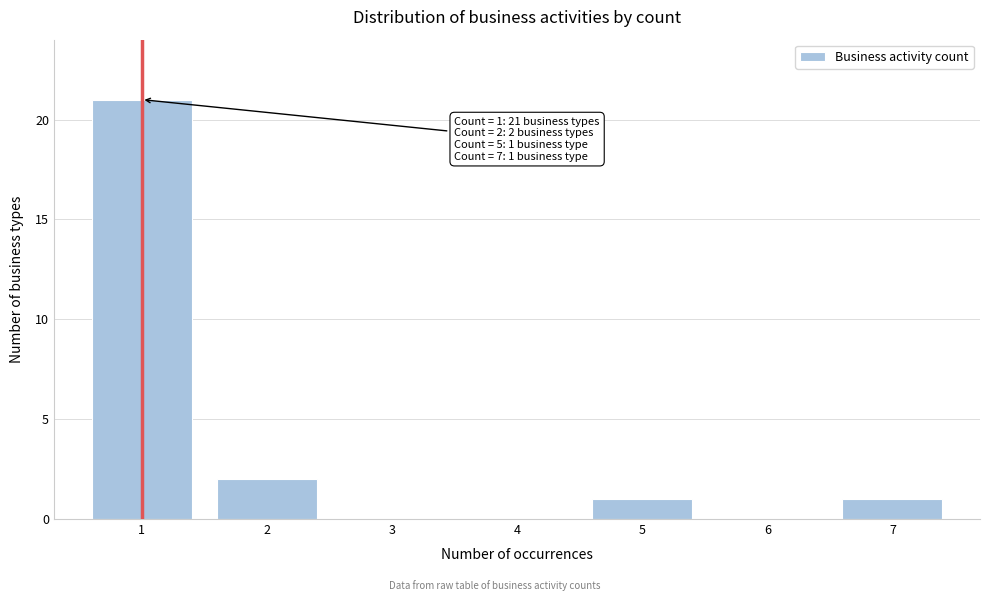

Reading right to left, extract all data points from this chart.

7=1	6=0	5=1	4=0	3=0	2=2	1=21